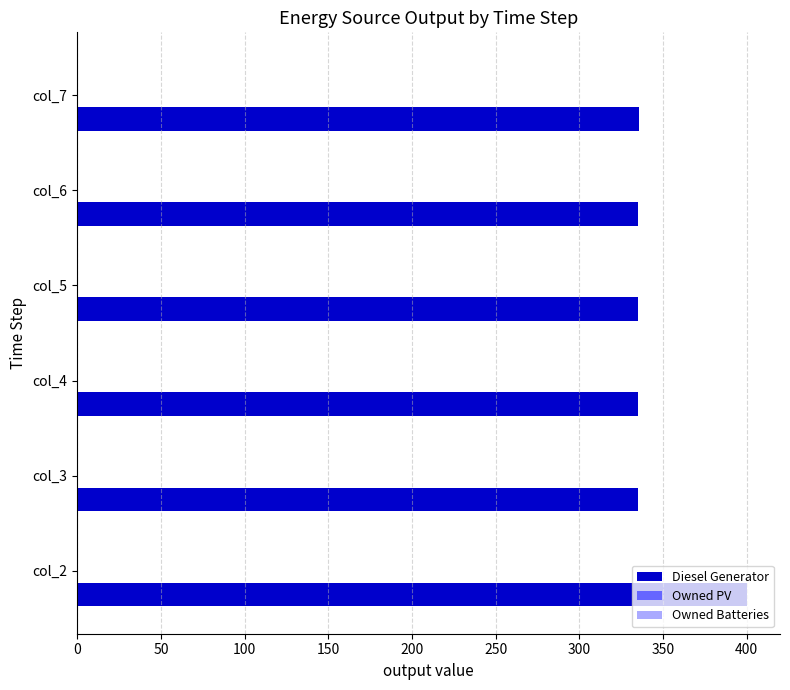

What is the minimum value shown in the chart?

335.0